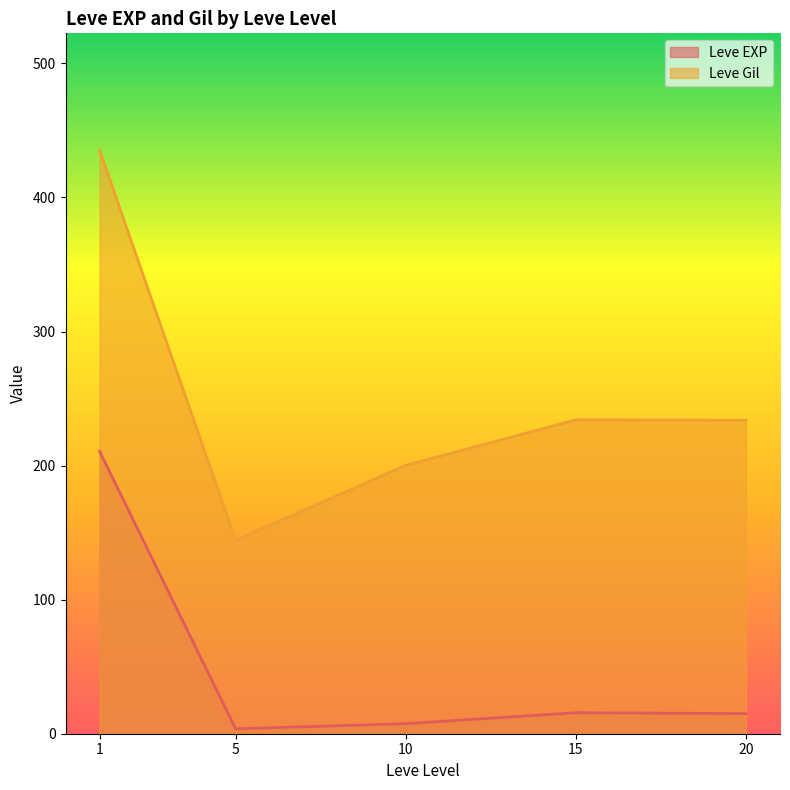

True or false: Leve EXP and Leve Gil intersect in this chart.

False